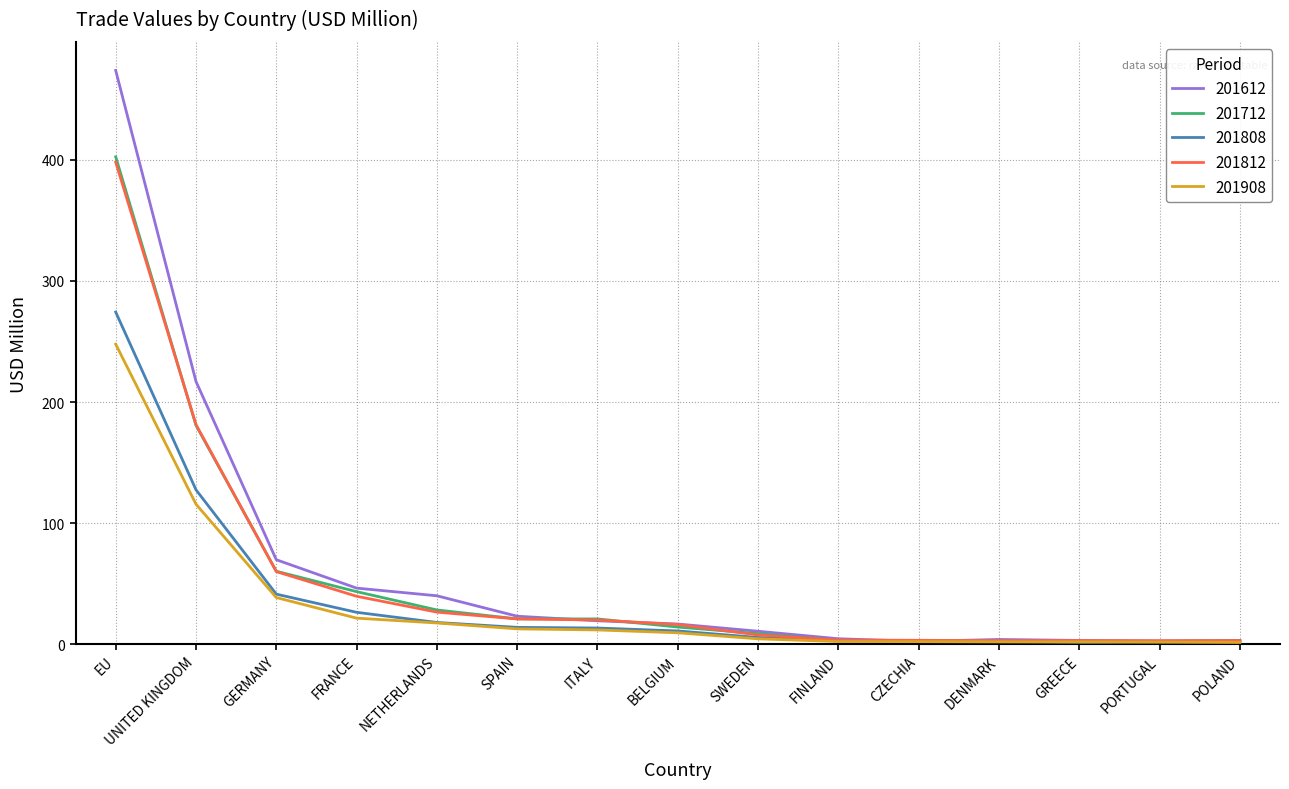

How many lines are shown in the chart?

5